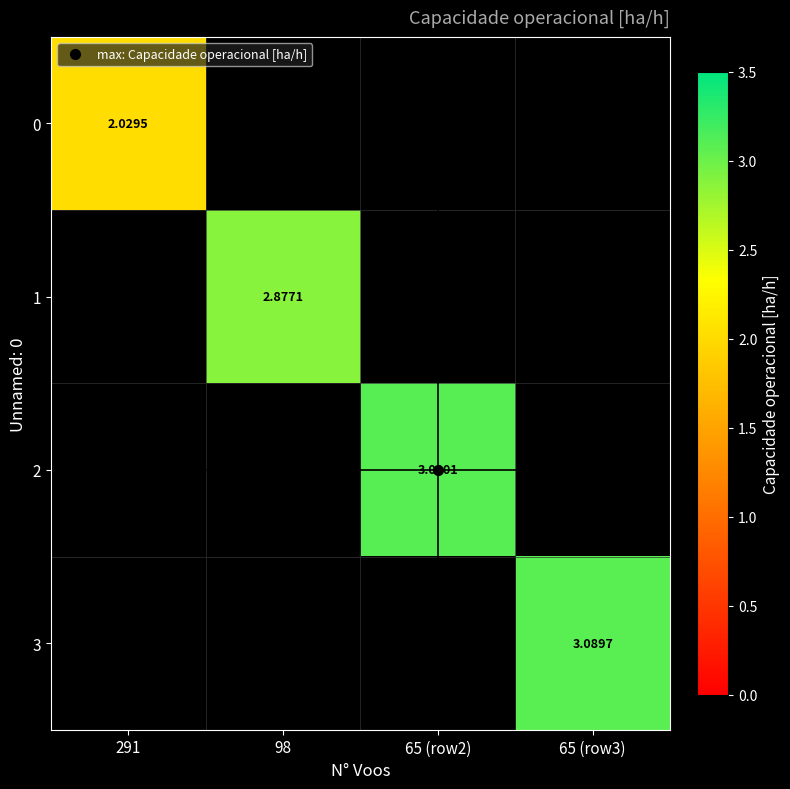

Rank the series at 65 (row2) from lowest to highest value.

0, 1, 2, 3